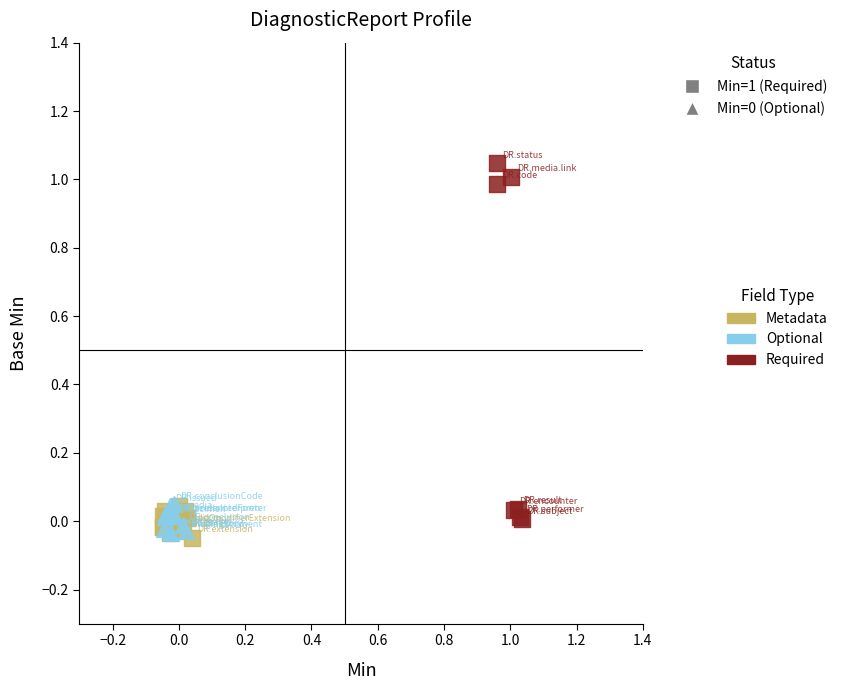

Which series reaches the maximum Y coordinate?

Required